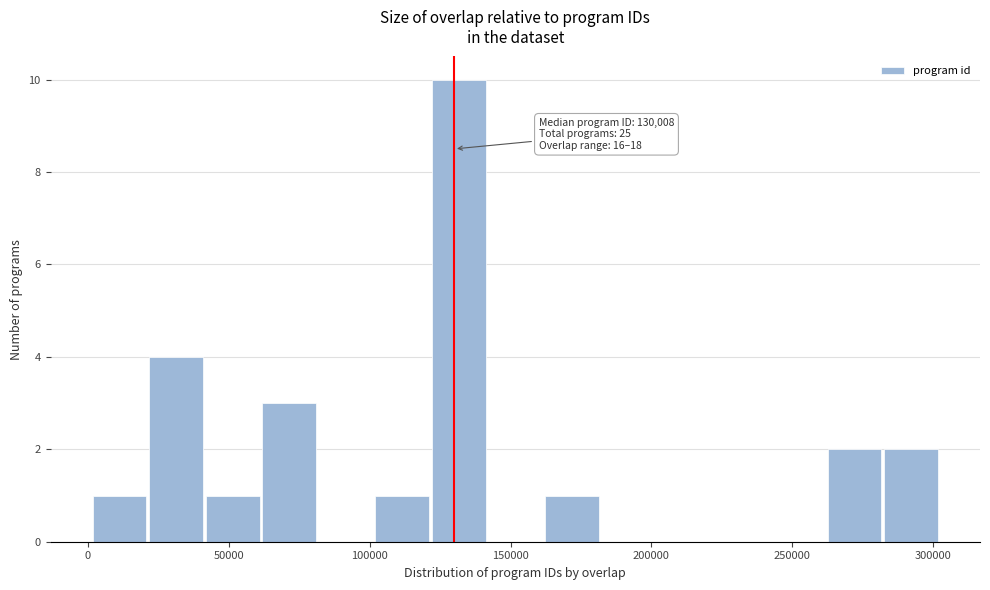

Which range on the x-axis has the tallest bar?

120000 to 140000